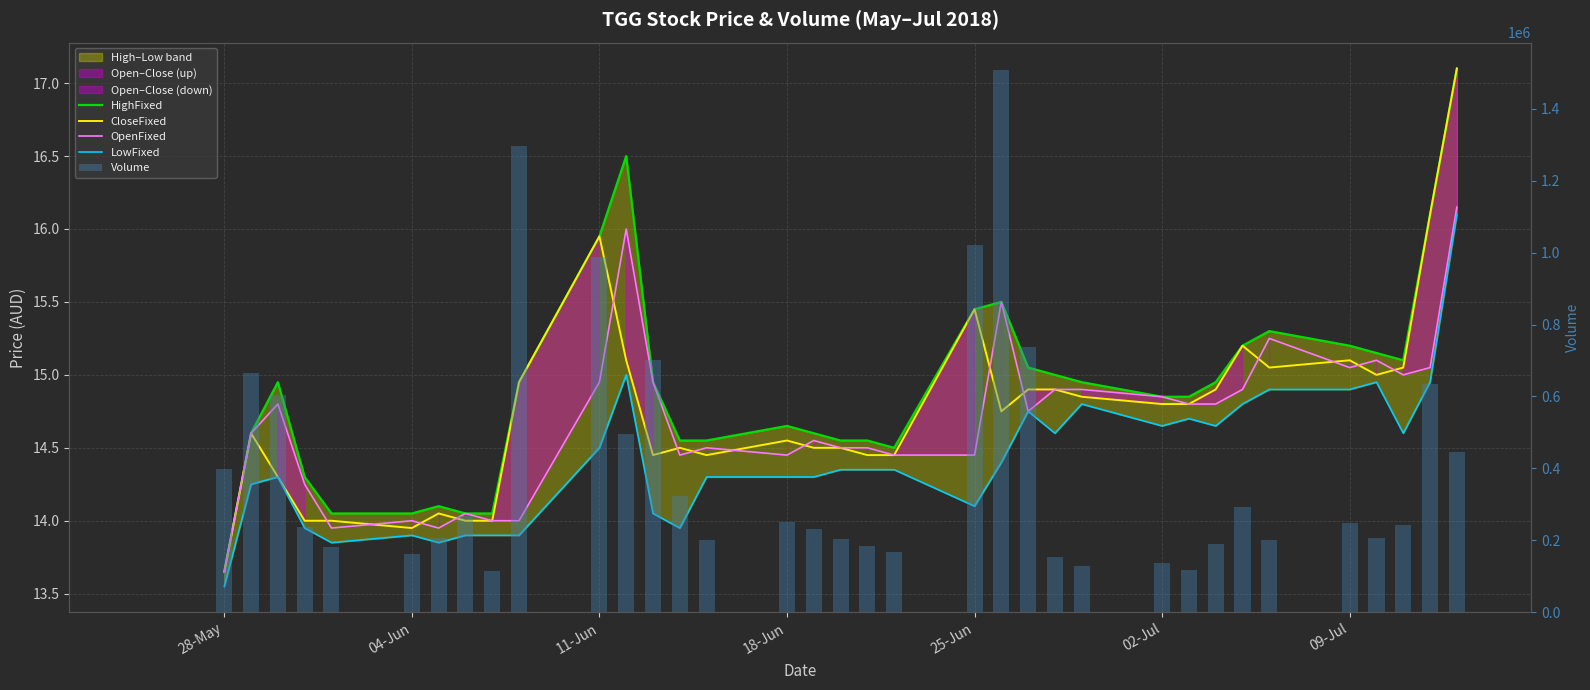

Which series changed the most between 11-Jun and 02-Jul?

Volume